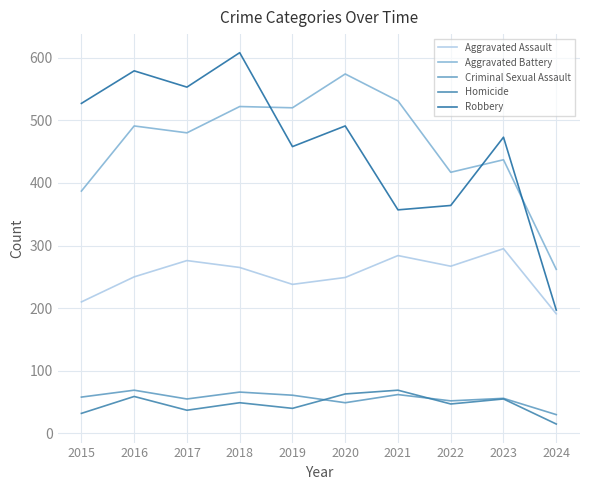

What is the greatest value displayed?

608